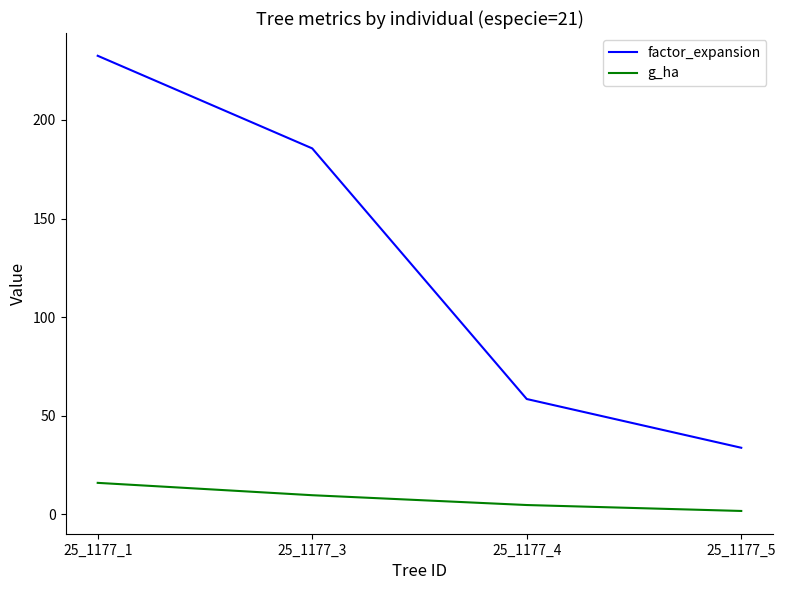

Reading right to left, extract all data points from this chart.

factor_expansion: 25_1177_5=33.7	25_1177_4=58.4	25_1177_3=185.6	25_1177_1=232.6
g_ha: 25_1177_5=1.6	25_1177_4=4.6	25_1177_3=9.6	25_1177_1=15.9